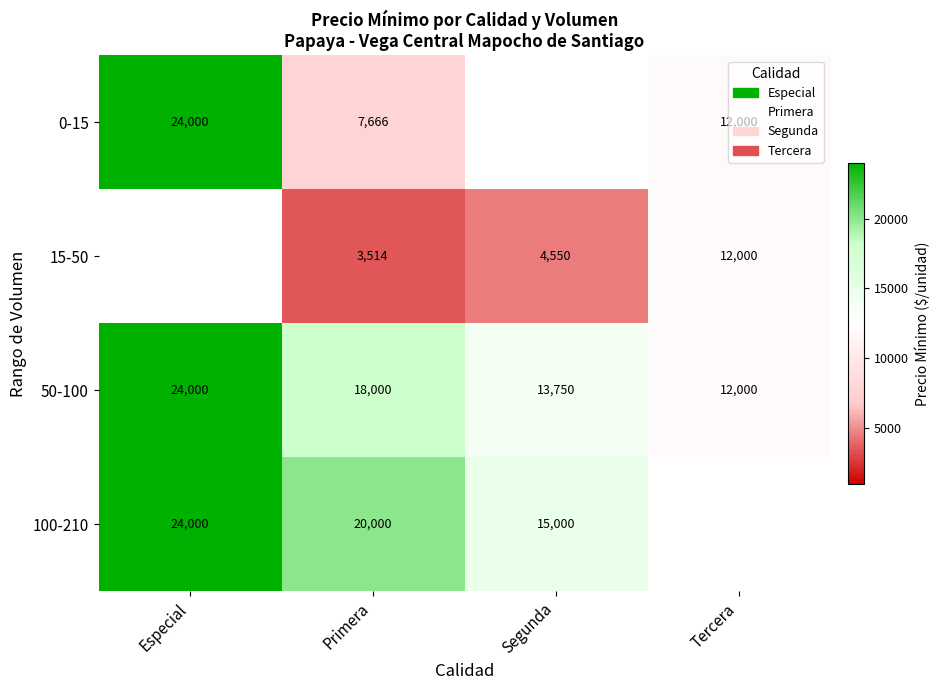

The value of 50-100 at Segunda is 21152.6. True or false?

False